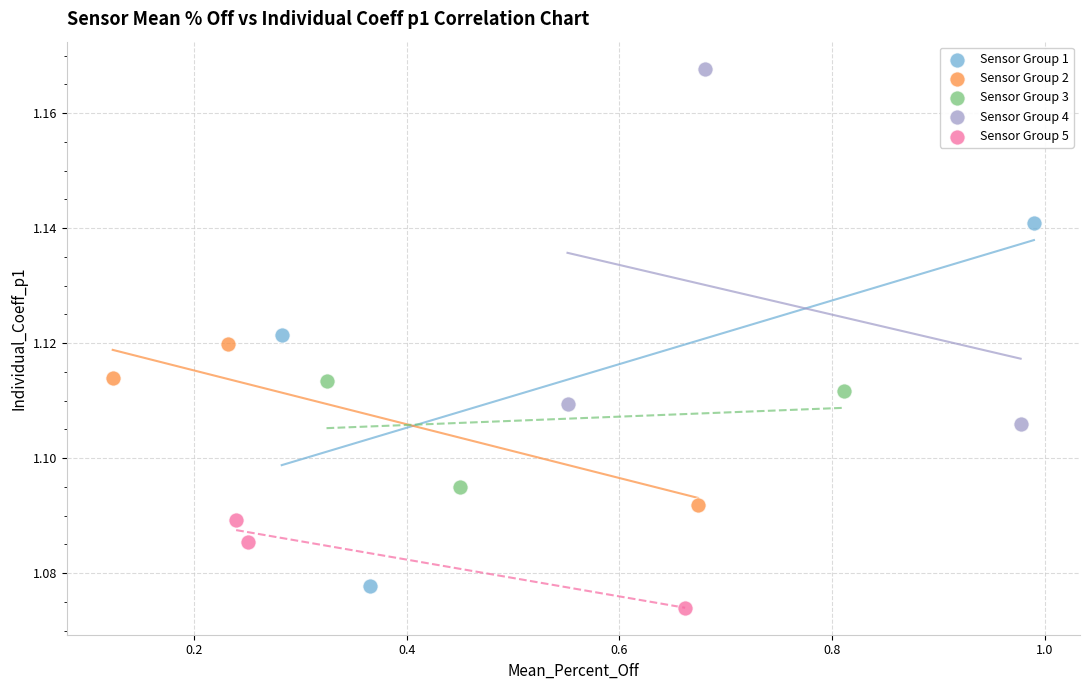

Which series has the largest Y range (max minus min)?

Sensor Group 1